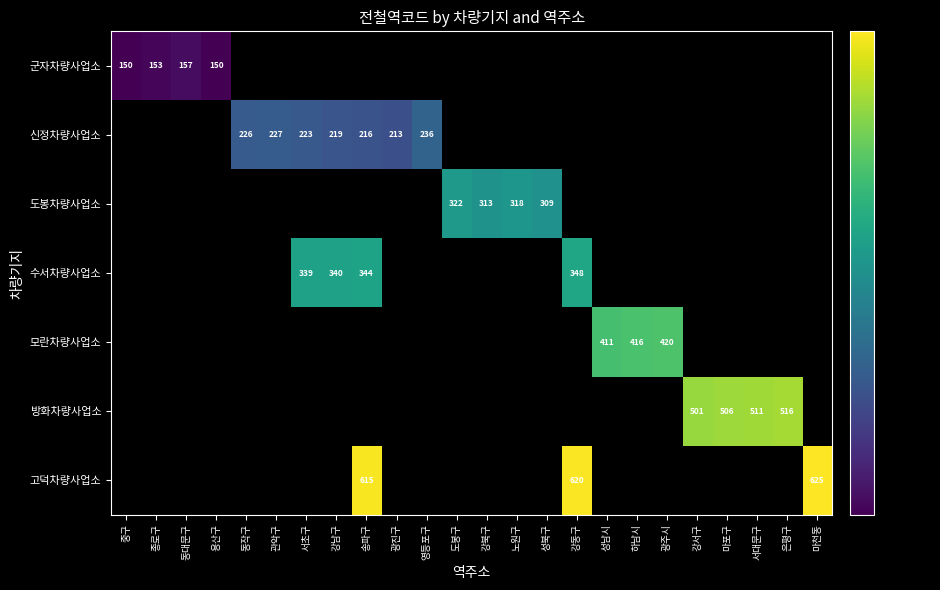

Is it true that 신정차량사업소 equals 381 at 강남구?

False